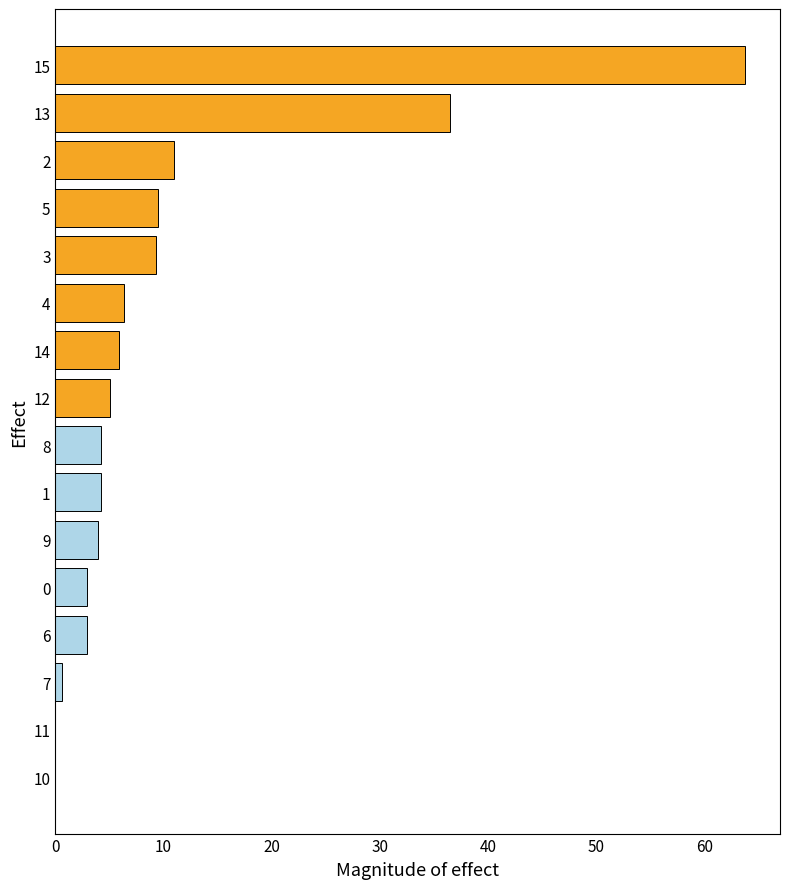

What is the maximum value shown in the chart?

63.8